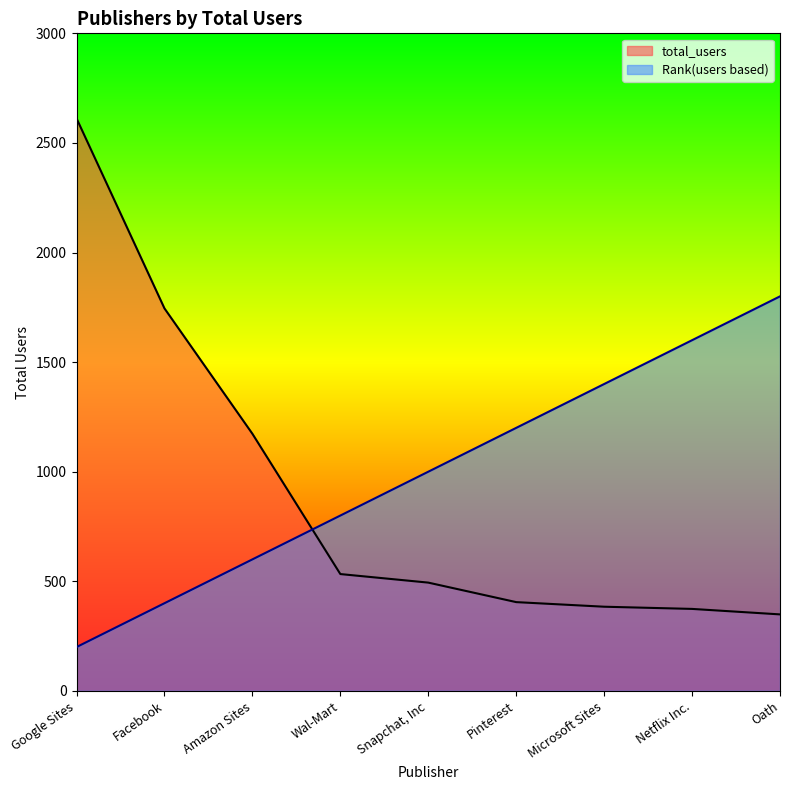

At which category is the sum across all series the highest?

Google Sites